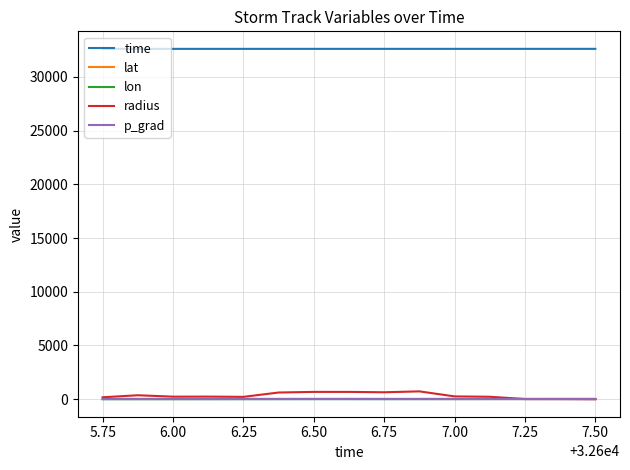

What is the lowest value of the time series?

32605.8